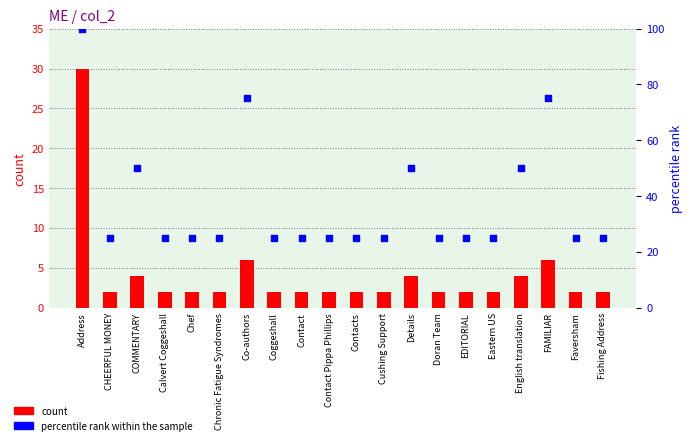

Is the value of percentile rank within the sample at Eastern US greater than the value of count at FAMILIAR?

Yes